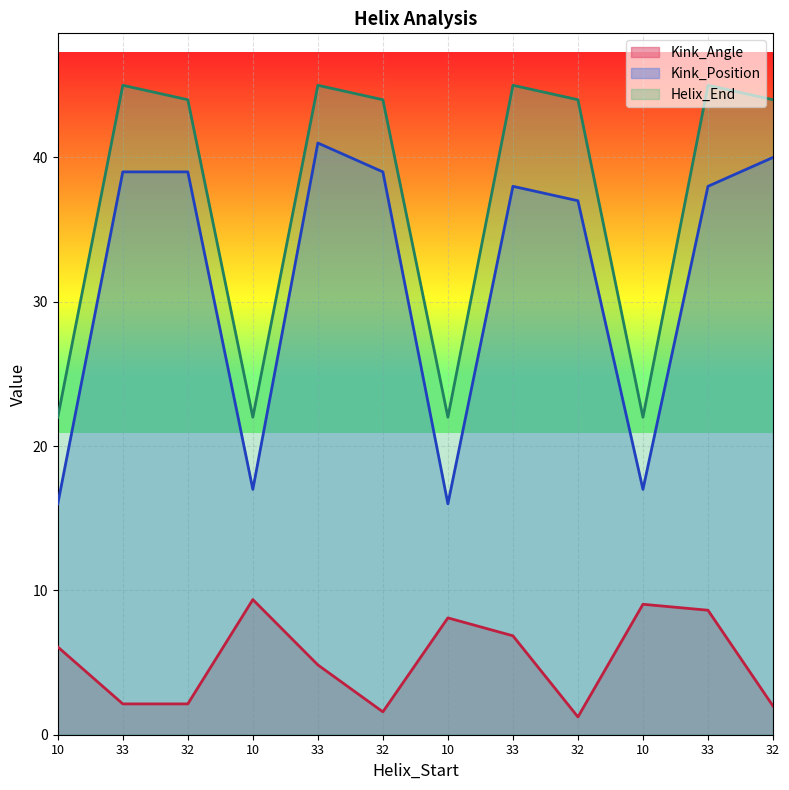

True or false: Kink_Position and Helix_End intersect in this chart.

False